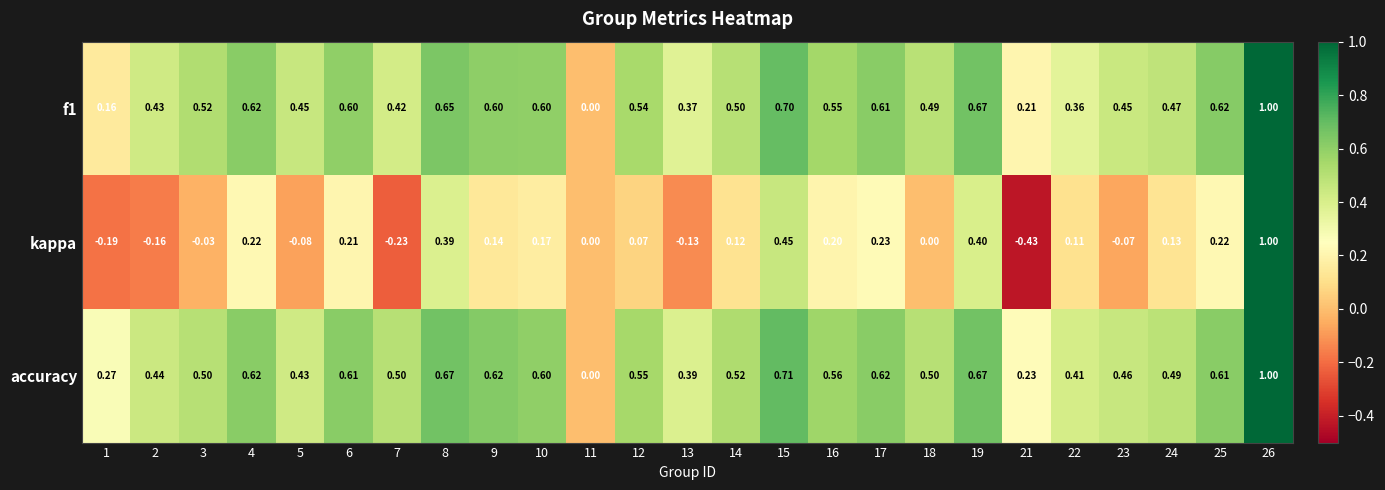

Is the value of accuracy at 5 greater than the value of f1 at 24?

No